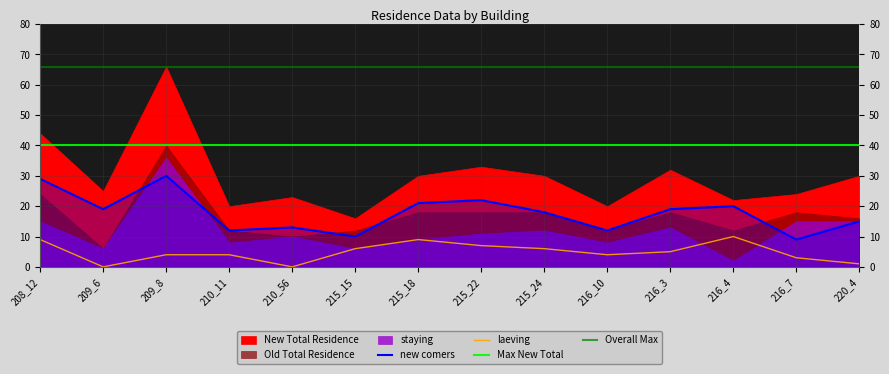

True or false: Old Total Residence has more than 0 interior local peaks.

True